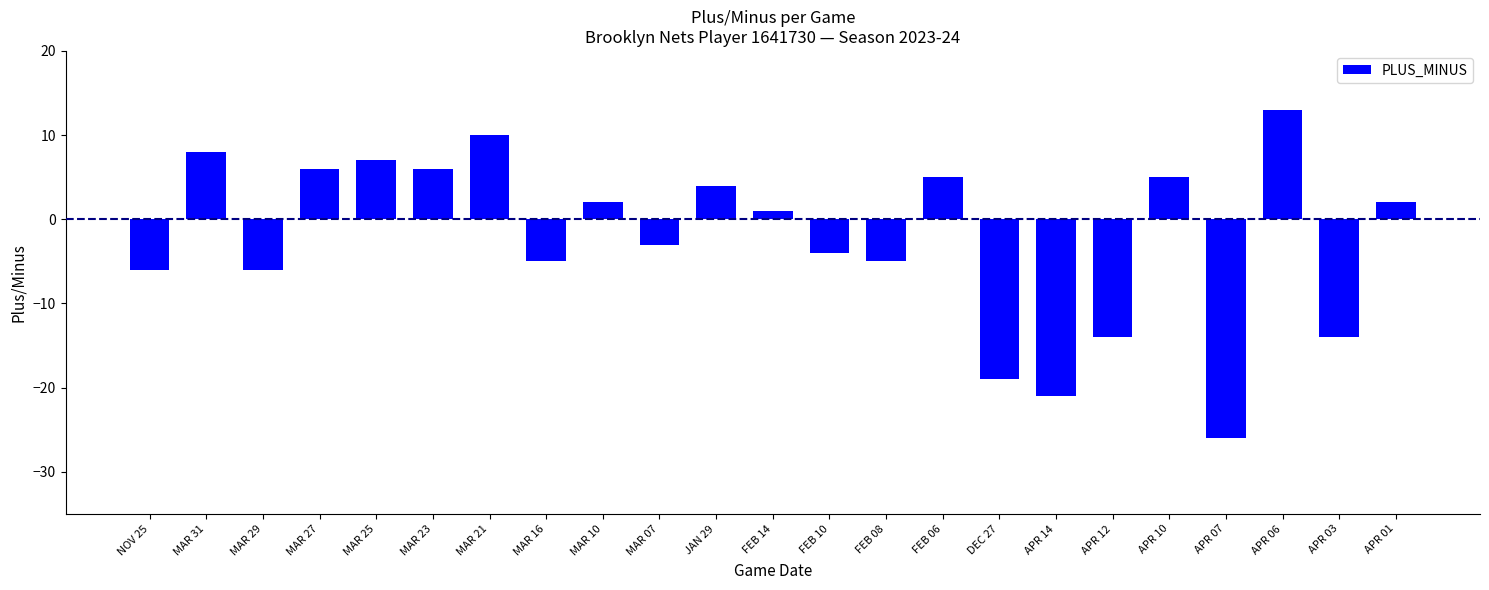

The value at MAR 23 is 6. True or false?

True